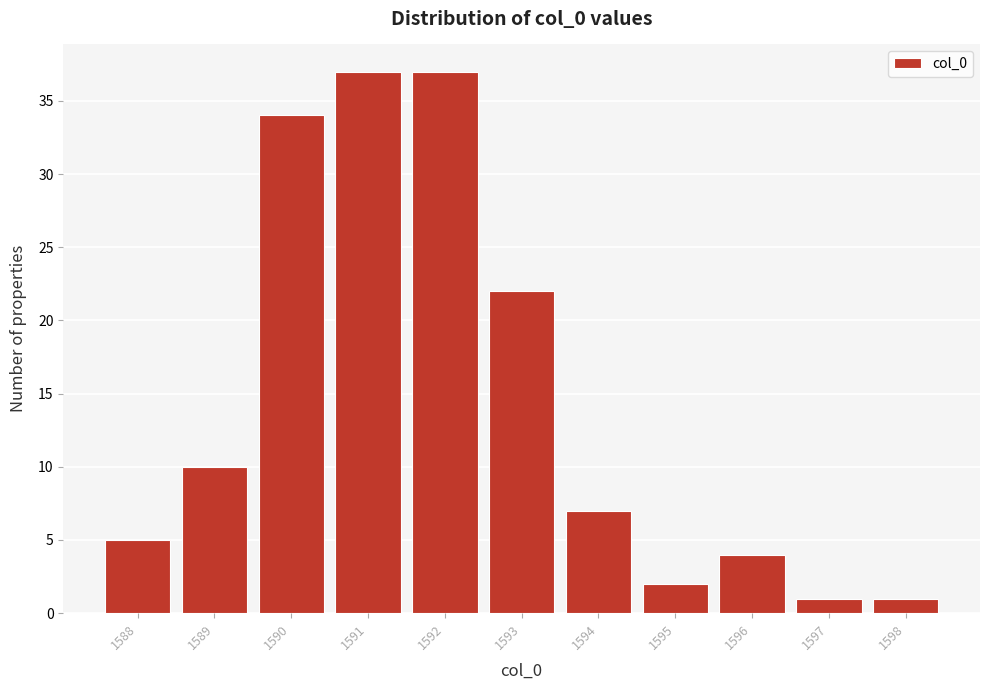

Reading left to right, transcribe this chart: for each bar, give the range it covers on the x-axis and its height. The values are not printed on the chart, so give them approximately, as read against the axis.

1587.5 to 1588.5: 5
1588.5 to 1589.5: 10
1589.5 to 1590.5: 34
1590.5 to 1591.5: 37
1591.5 to 1592.5: 37
1592.5 to 1593.5: 22
1593.5 to 1594.5: 7
1594.5 to 1595.5: 2
1595.5 to 1596.5: 4
1596.5 to 1597.5: 1
1597.5 to 1598.5: 1